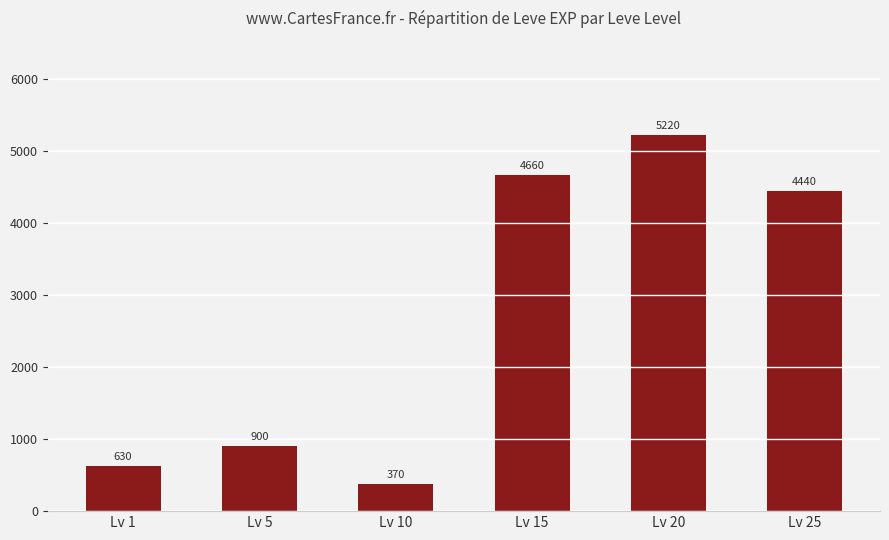

Reading left to right, list all the values displayed in this chart.

Lv 1=630	Lv 5=900	Lv 10=370	Lv 15=4660	Lv 20=5220	Lv 25=4440